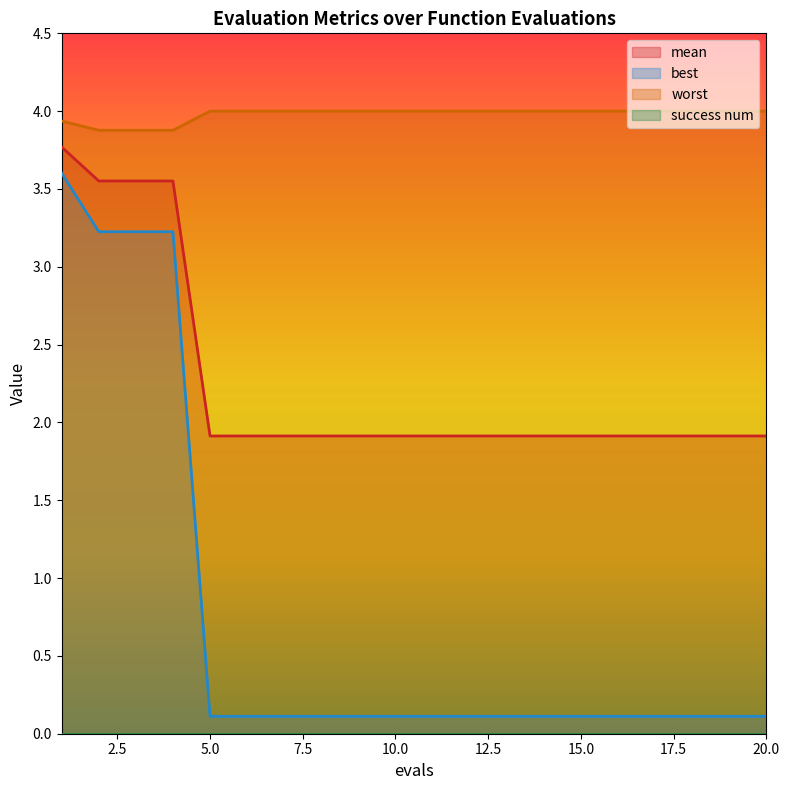

At how many categories does at least one series exceed 1?

20